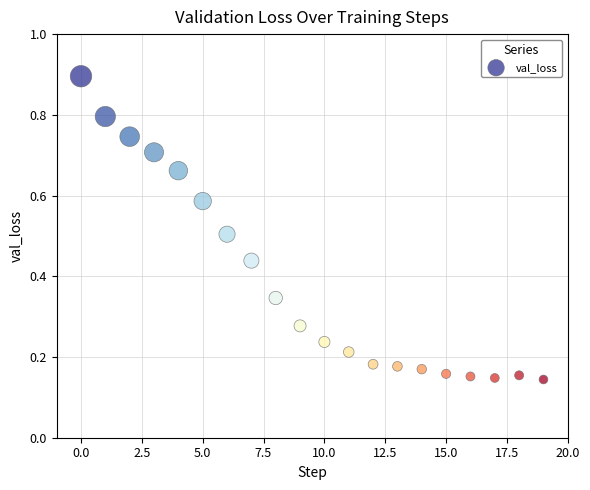

What is the range of Y values (max minus min)?

0.8